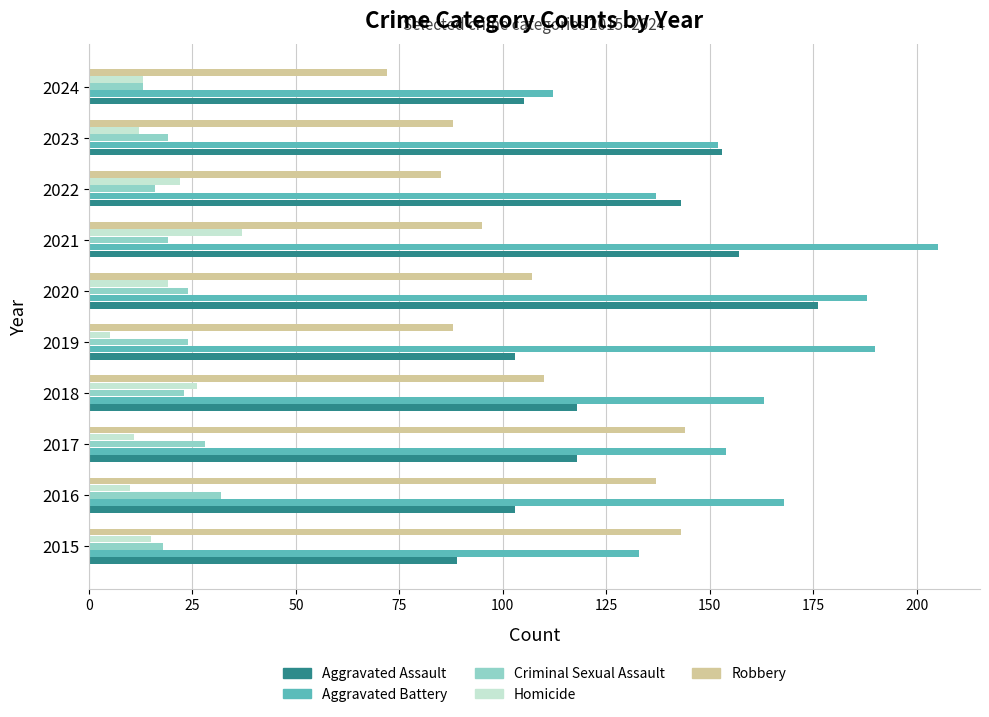

How many data points in Robbery are less than 107?

5